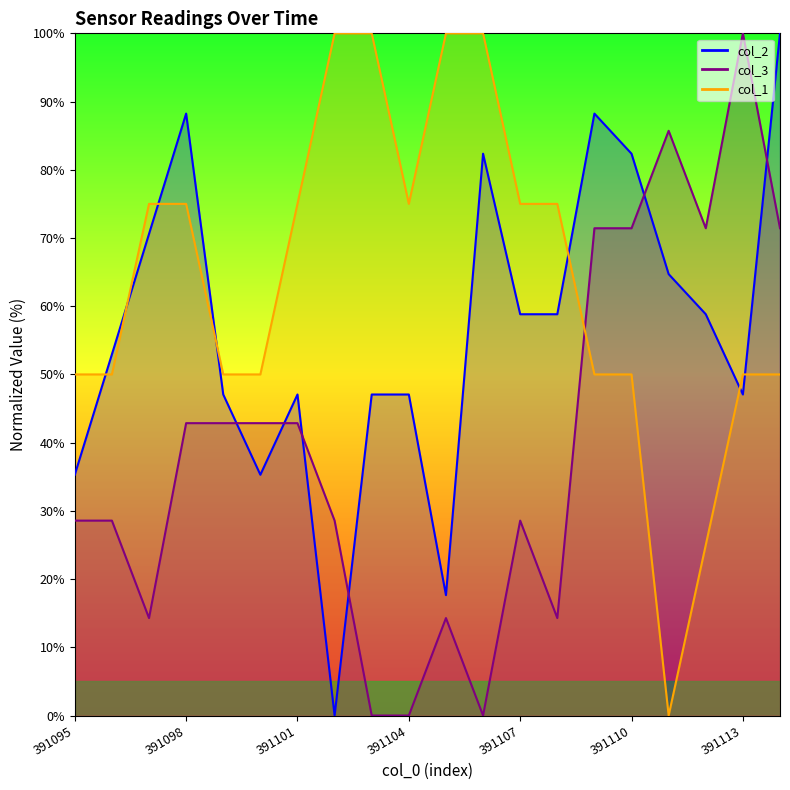

What is the sum of the col_3 values at 391101 and 391111?

128.6